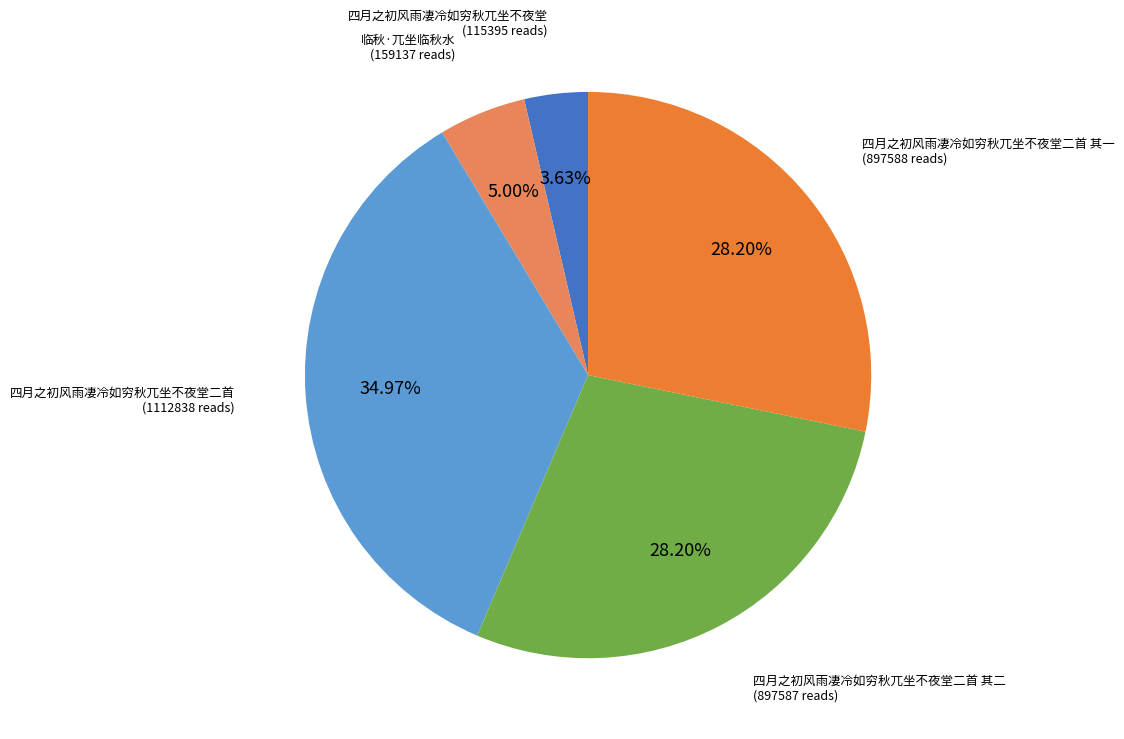

Is there a majority slice in this chart?

No